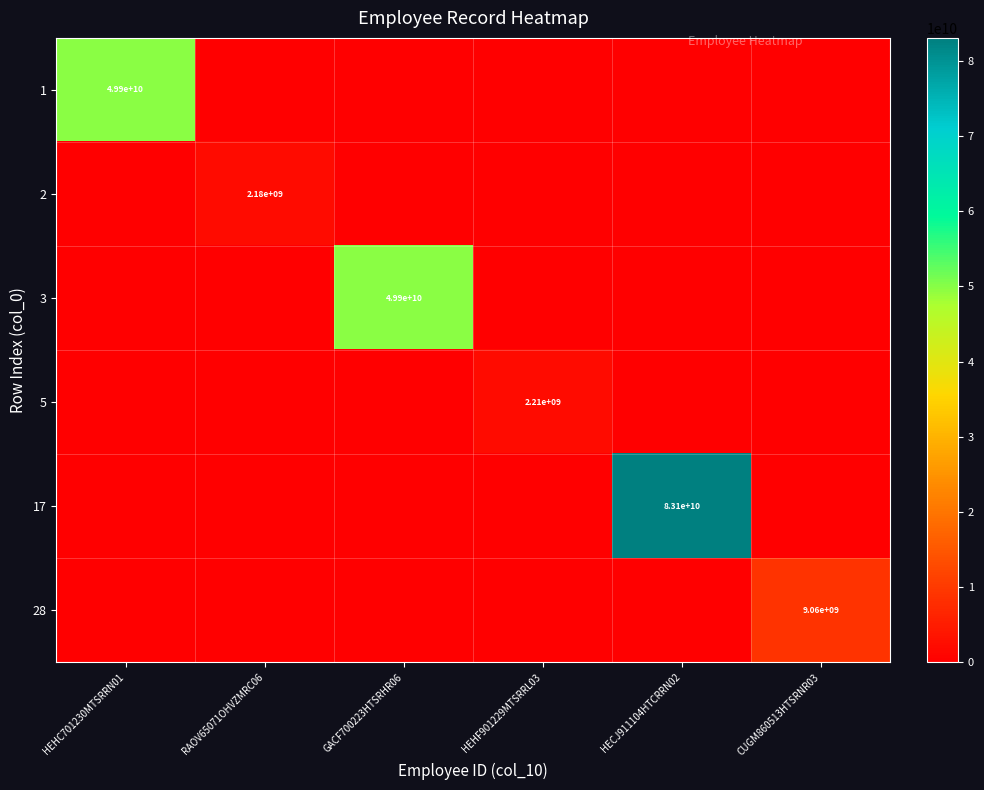

What is the difference between the highest and lowest values at CUGM860513HTSRNR03?

9058632002